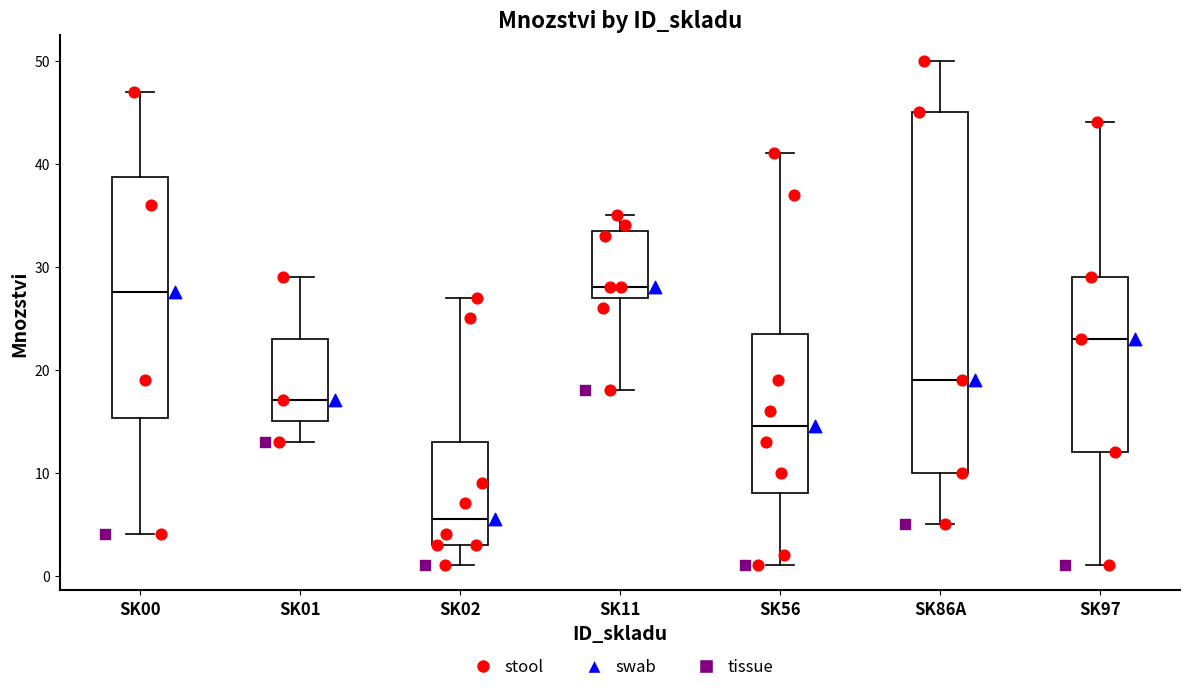

Where does the upper whisker of the box for SK56 end on the y-axis? The values are not printed on the chart, so give them approximately, as read against the axis.

41